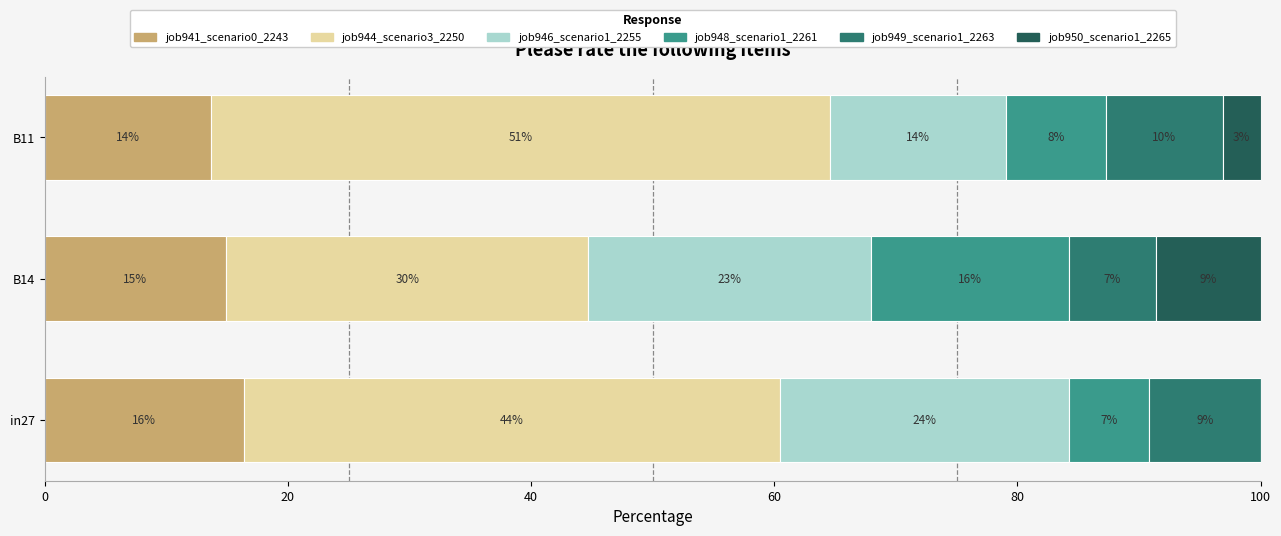

What are all the series names shown in the legend?

job941_scenario0_2243, job944_scenario3_2250, job946_scenario1_2255, job948_scenario1_2261, job949_scenario1_2263, job950_scenario1_2265